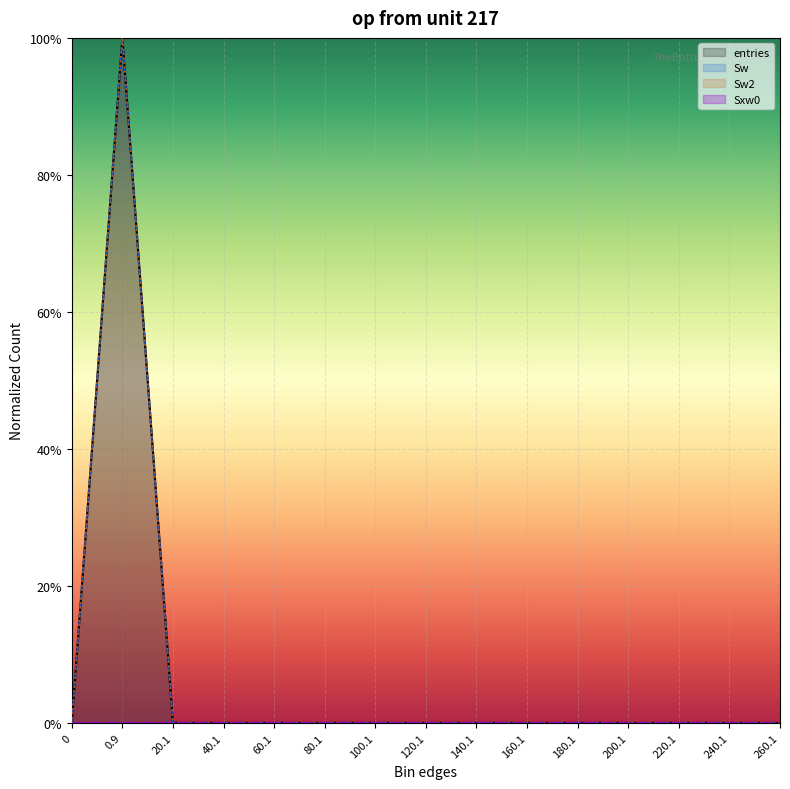

List the labels in order of entries value, smallest first.

0, 60.1, 80.1, 100.1, 120.1, 140.1, 160.1, 180.1, 200.1, 220.1, 240.1, 260.1, 40.1, 20.1, 0.9